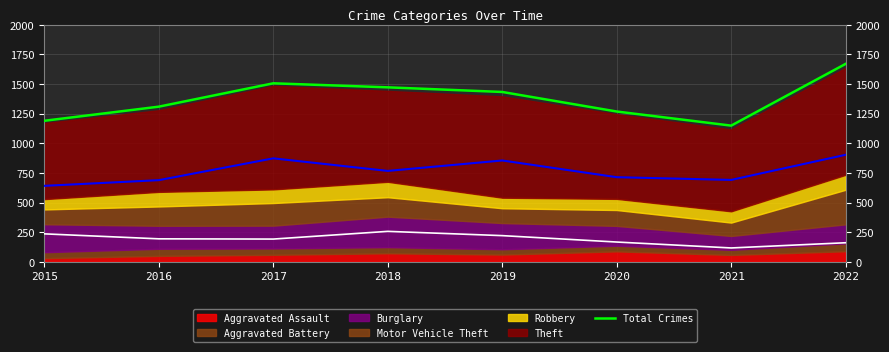

At which label does the data first exceed 1433?

2017